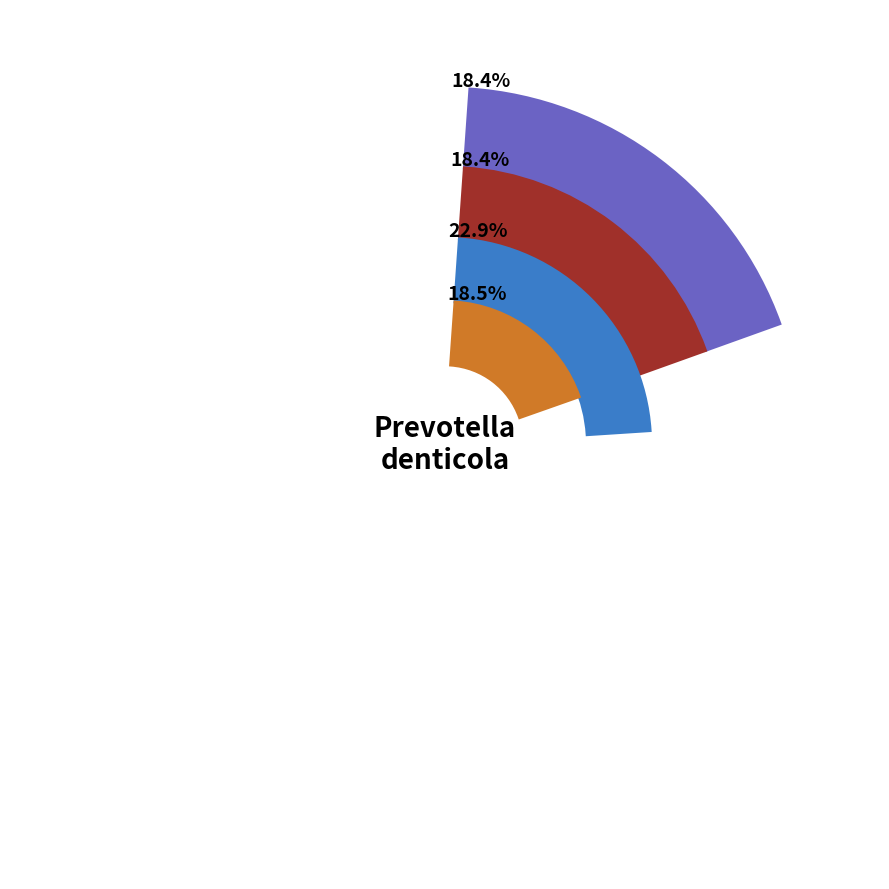

The 201 slice represents 23% of the pie. True or false?

True